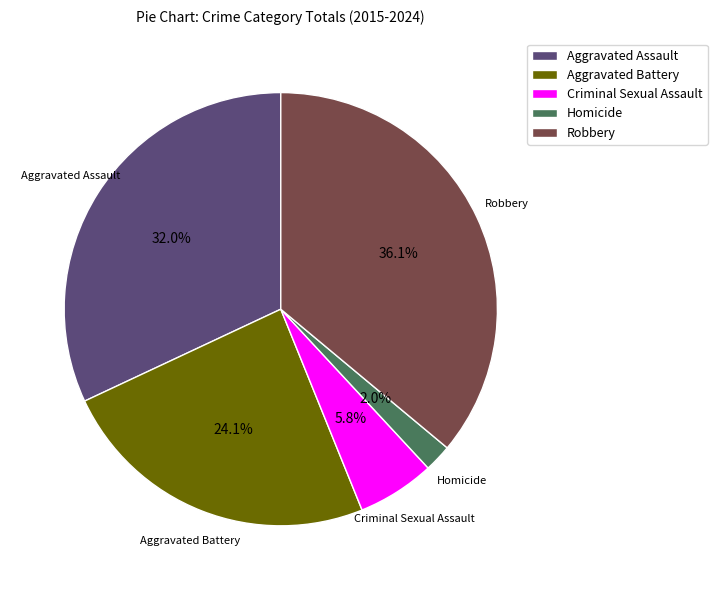

Between Robbery and Criminal Sexual Assault, which is larger?

Robbery